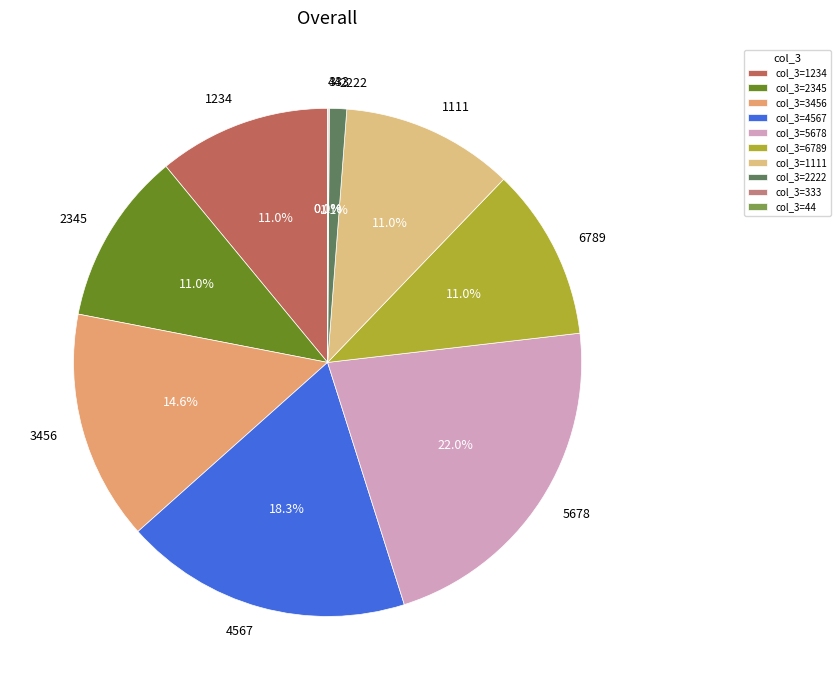

What is the ratio of the value at 1234 to the value at 5678?

0.5